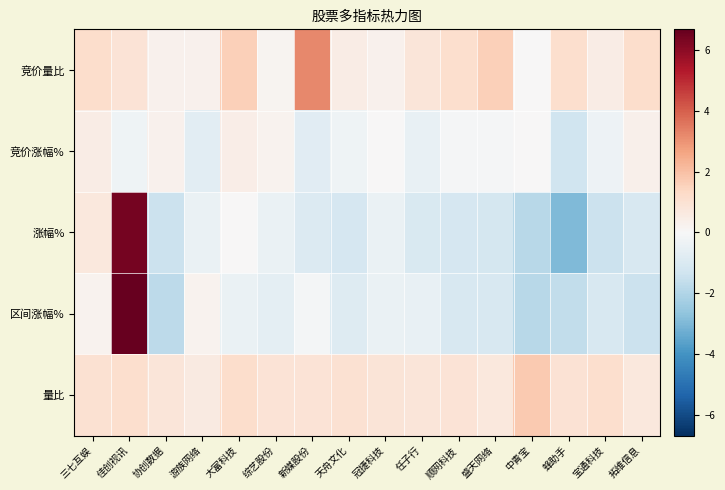

Between 蜂助手 and 顺网科技, which is larger?

蜂助手